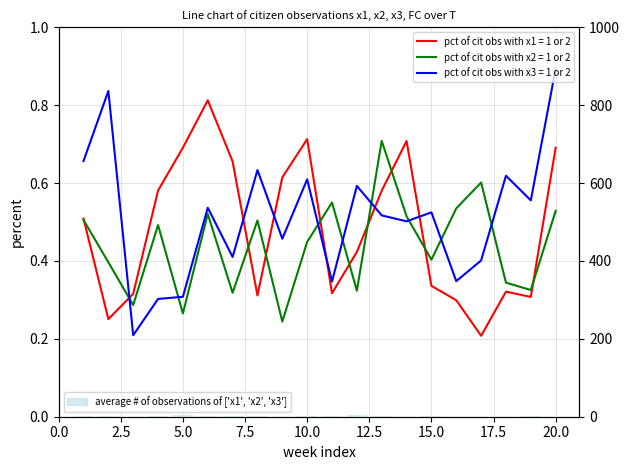

Count the number of categories in the chart.

20